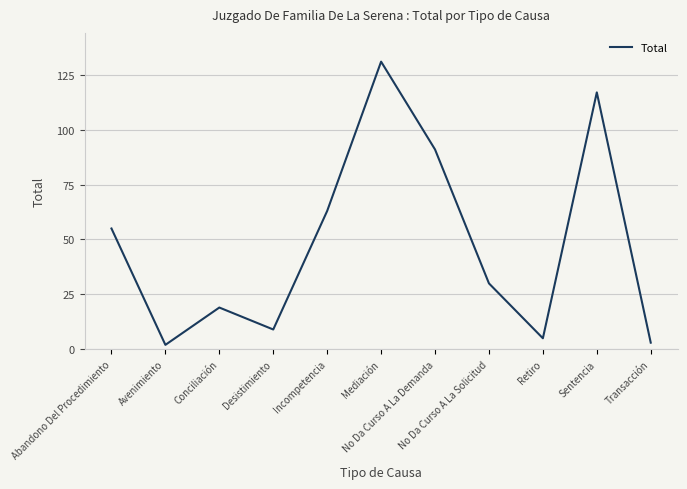

True or false: the data shows 50 at Mediación.

False